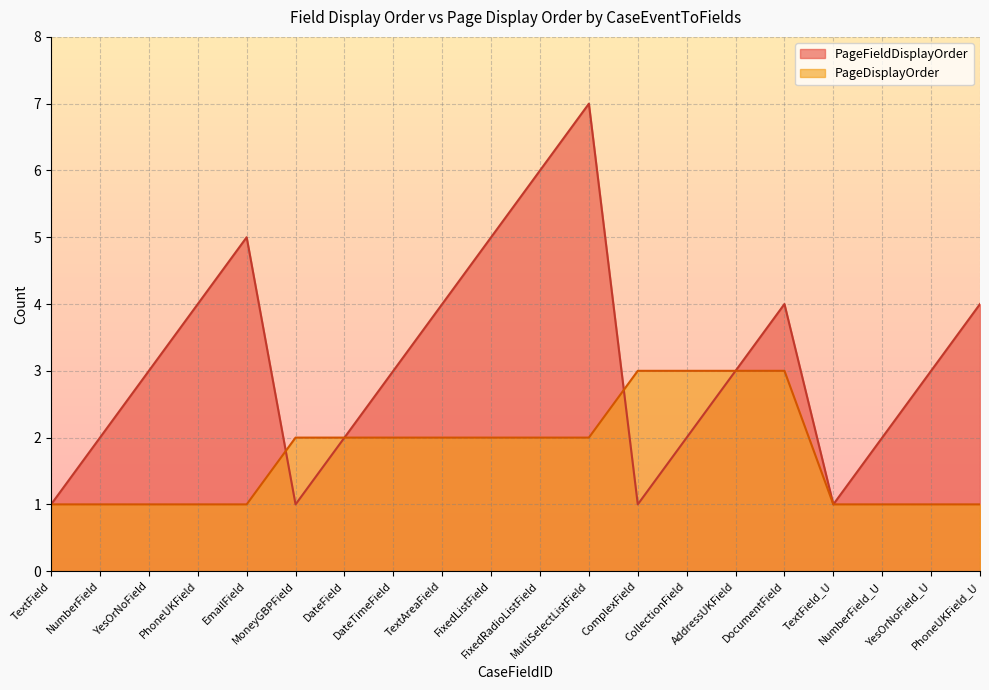

Does the chart display data point markers on the line(s)?

No